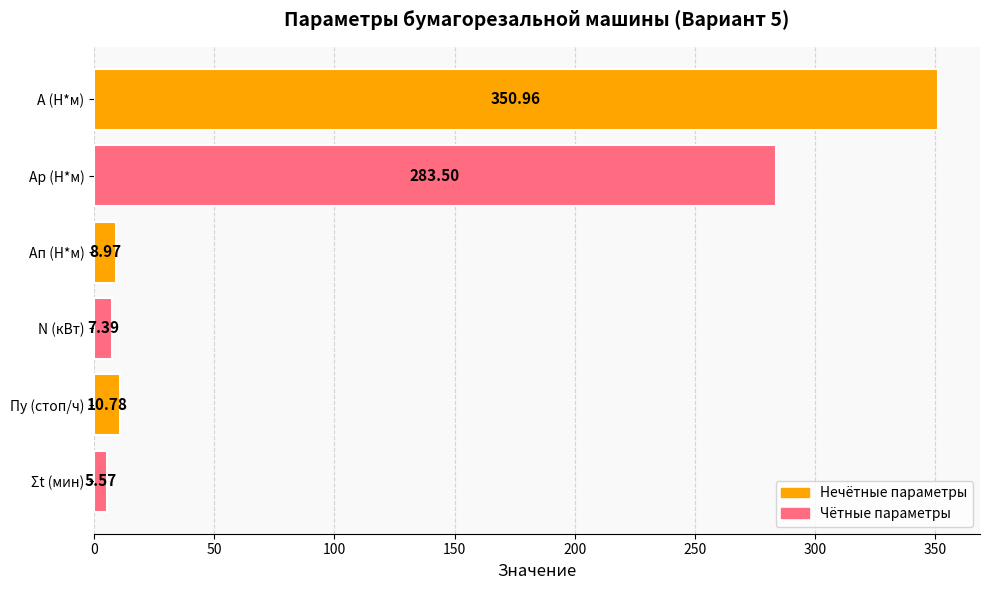

Rank the categories by value from lowest to highest.

Σt (мин), N (кВт), Aп (Н*м), Пy (стоп/ч), Aр (Н*м), A (Н*м)